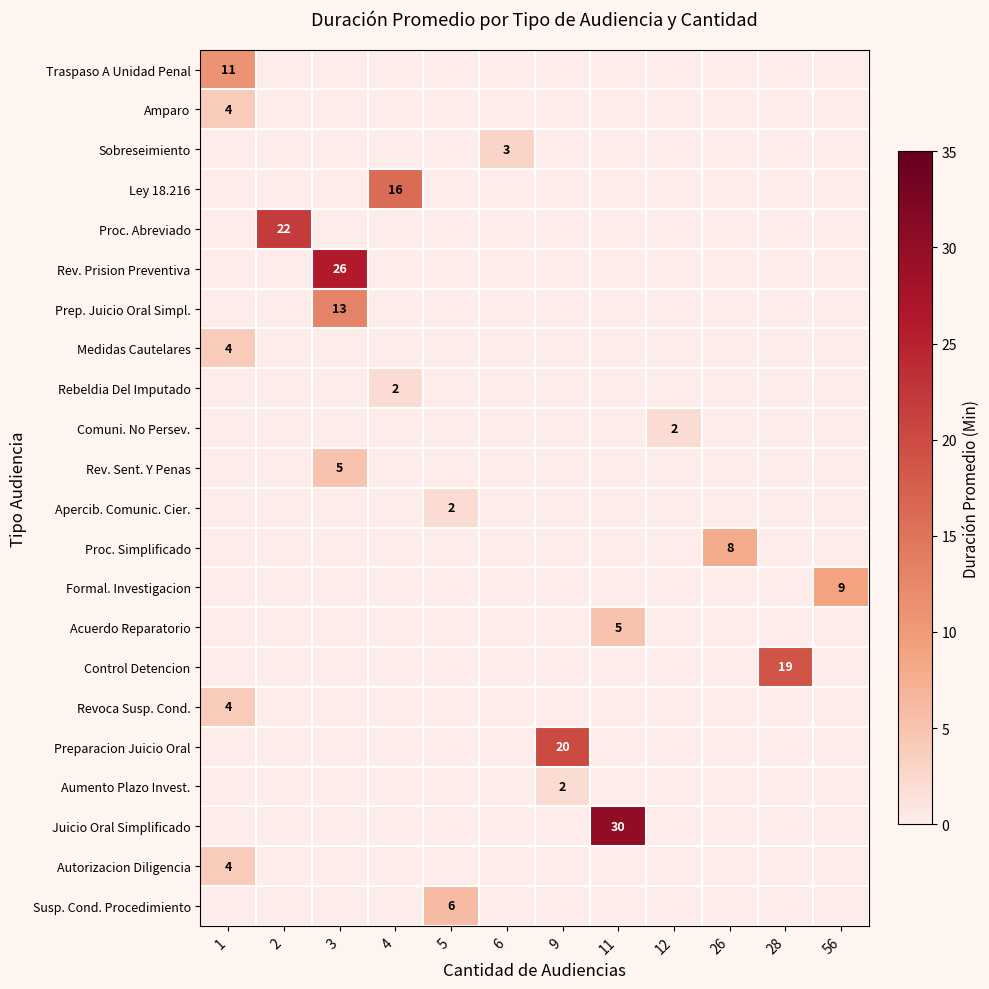

Is the value of row_0 at 56 greater than the value of row_12 at 56?

No